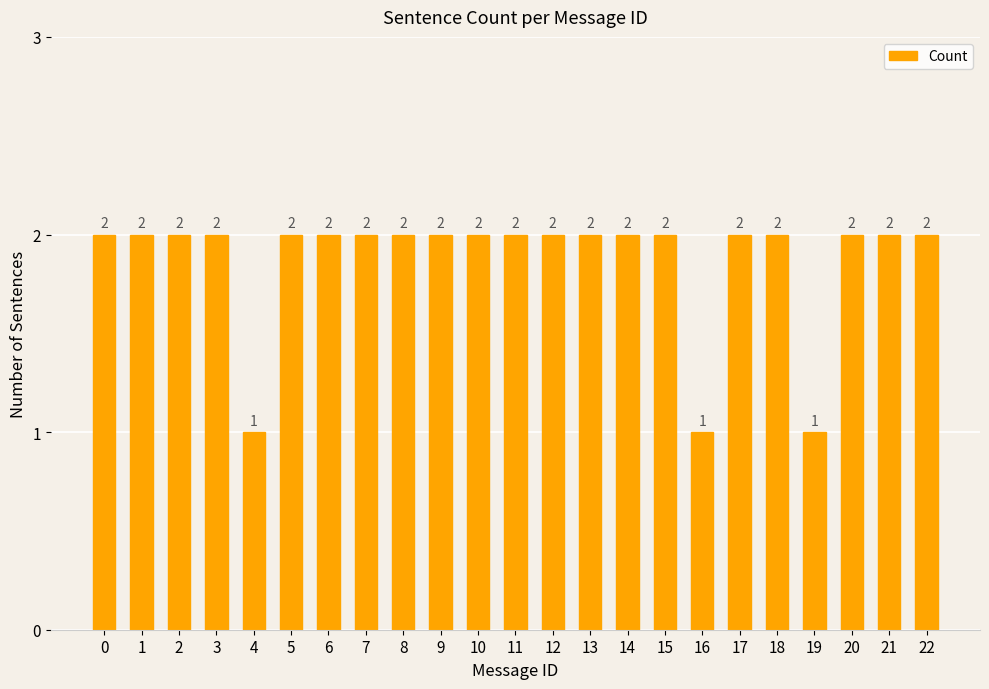

True or false: the data shows 3 at 3.

False